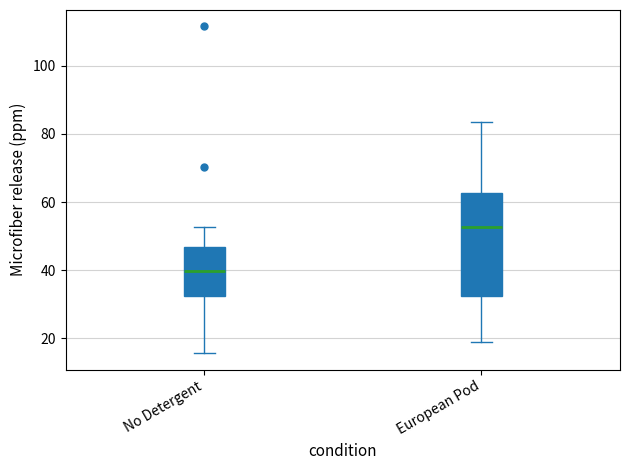

Reading left to right, transcribe this box plot: for each box, give where its median line is, the range the box spans, and where its two whiskers end, as read against the y-axis. The values are not printed on the chart, so give them approximately, as read against the axis.

No Detergent: median 40, box 32 to 46, whiskers 16 to 52
European Pod: median 52, box 32 to 62, whiskers 18 to 84